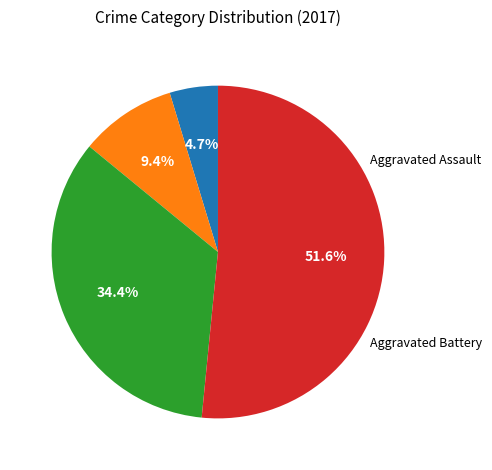

How many slices are in this pie chart?

4